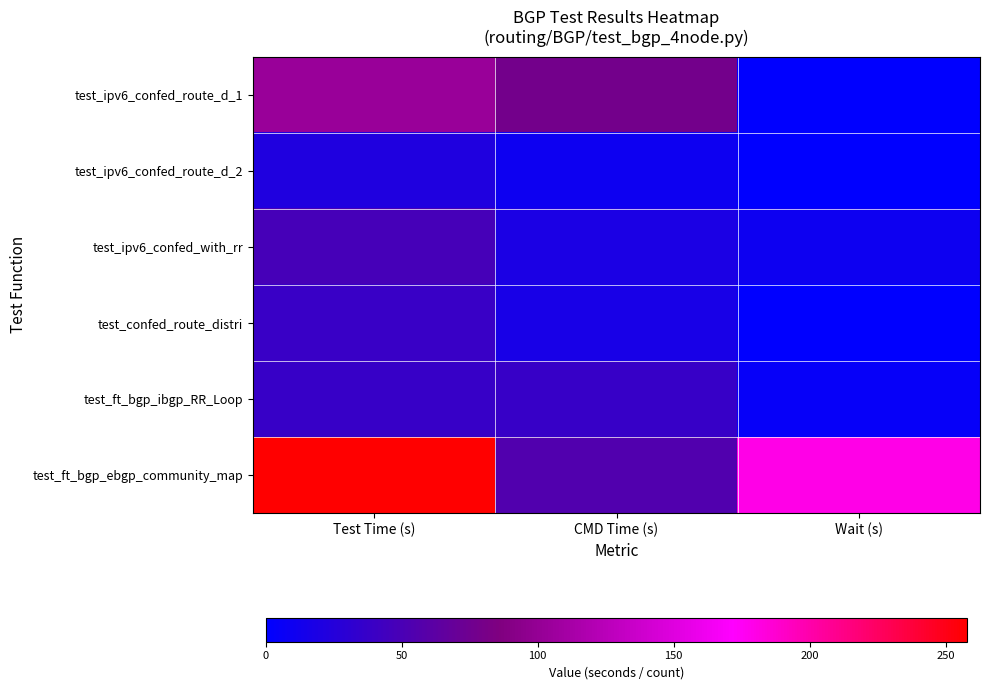

Which series changed the most between Test Time (s) and Wait (s)?

test_ipv6_confed_route_d_1